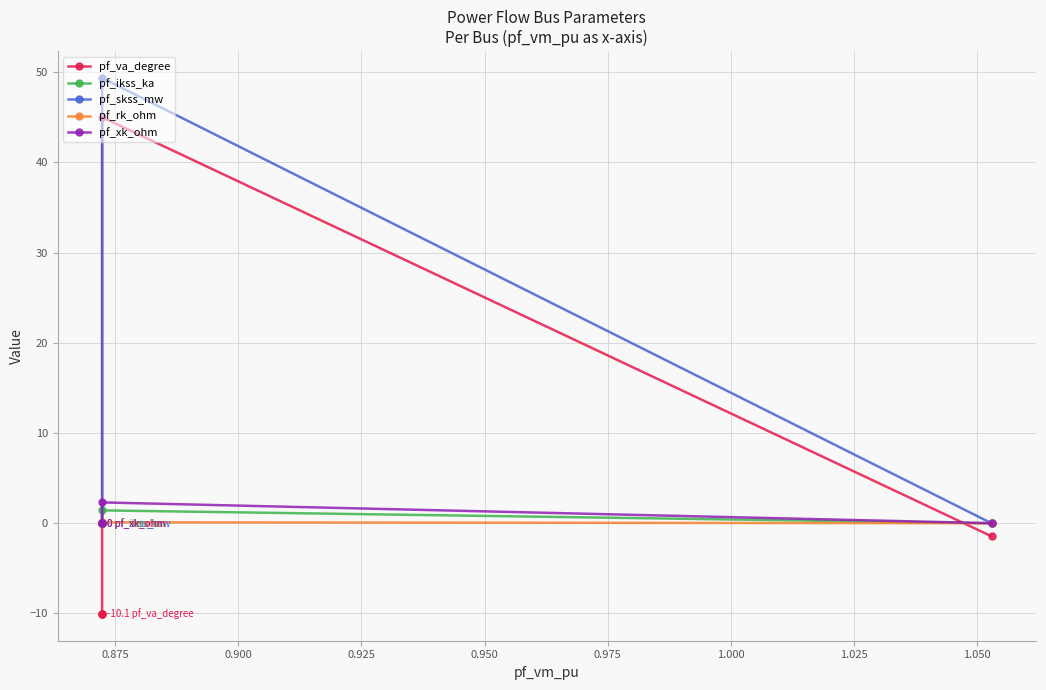

What is the difference between the maximum and minimum values in the pf_ikss_ka series?

1.4